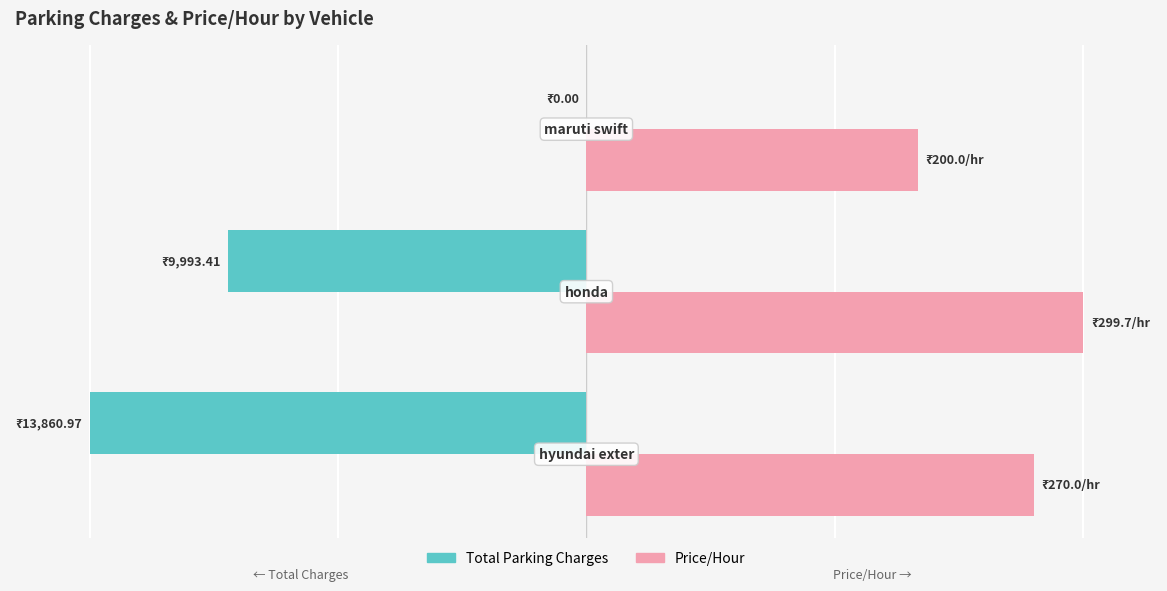

Reading left to right, extract all data points from this chart.

Total Parking Charges: -100.0	-72.1	0.0
Price/Hour: 90.1	100.0	66.7